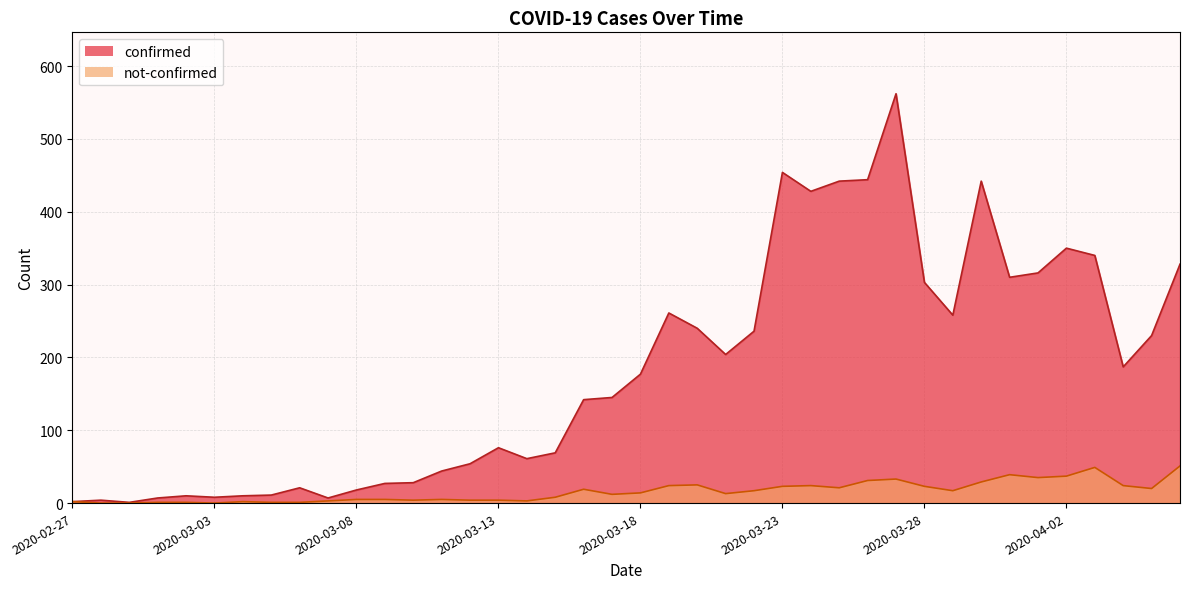

Reading right to left, list all the values displayed in this chart.

confirmed: 328	230	187	340	350	316	310	442	258	303	562	444	442	428	454	236	204	240	261	177	145	142	69	61	76	54	44	28	27	18	7	21	11	10	8	10	7	1	4	2
not-confirmed: 51	20	24	49	37	35	39	29	17	23	33	31	21	24	23	17	13	25	24	14	12	19	8	3	4	4	5	4	5	5	3	1	1	2	0	1	1	0	0	2